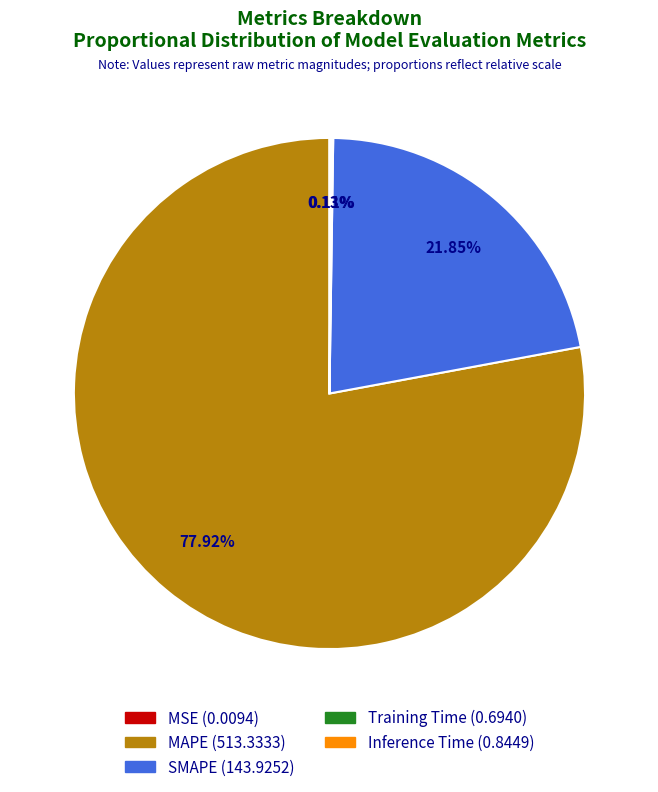

Do SMAPE and MAPE together represent more than half of the pie?

Yes